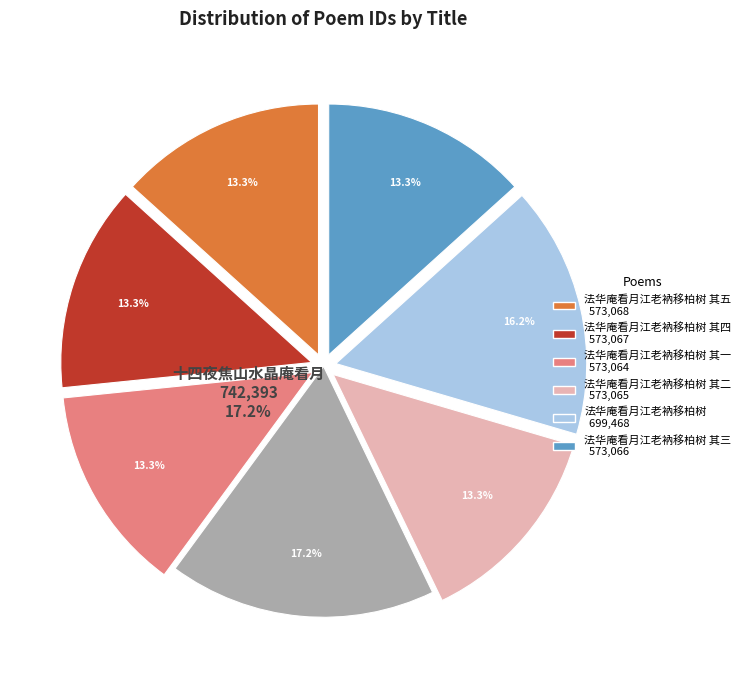

The 法华庵看月江老衲移柏树 其二 slice represents 7% of the pie. True or false?

False